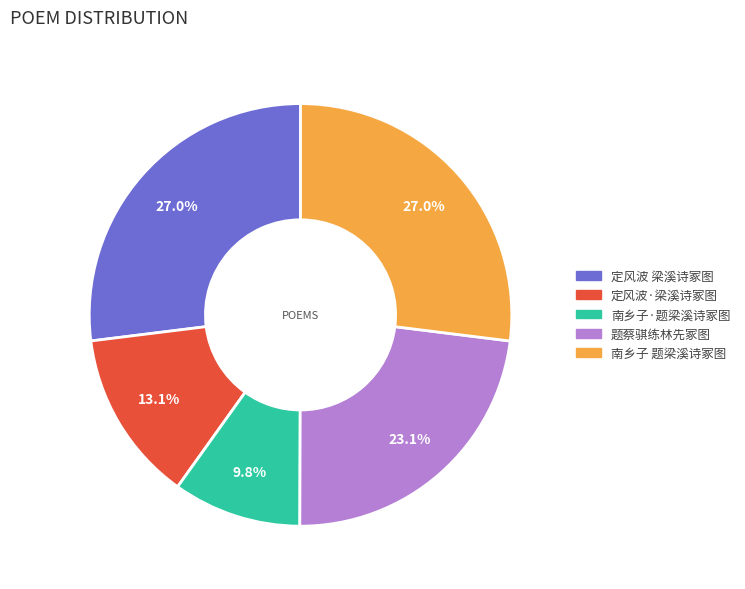

Which slice is the smallest?

南乡子·题梁溪诗冢图